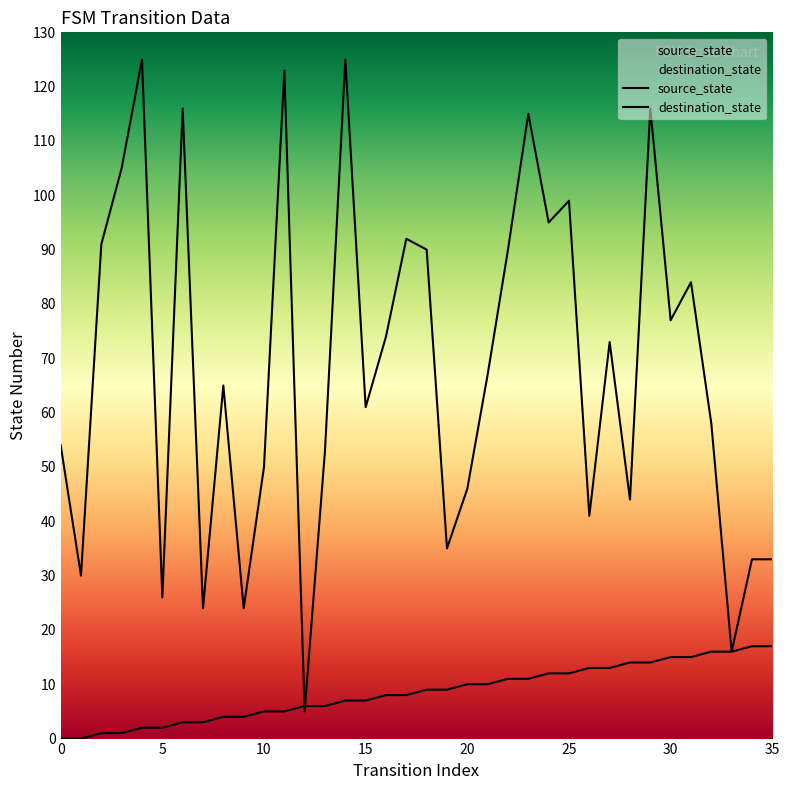

Which has a higher value, 25 or 14?

25